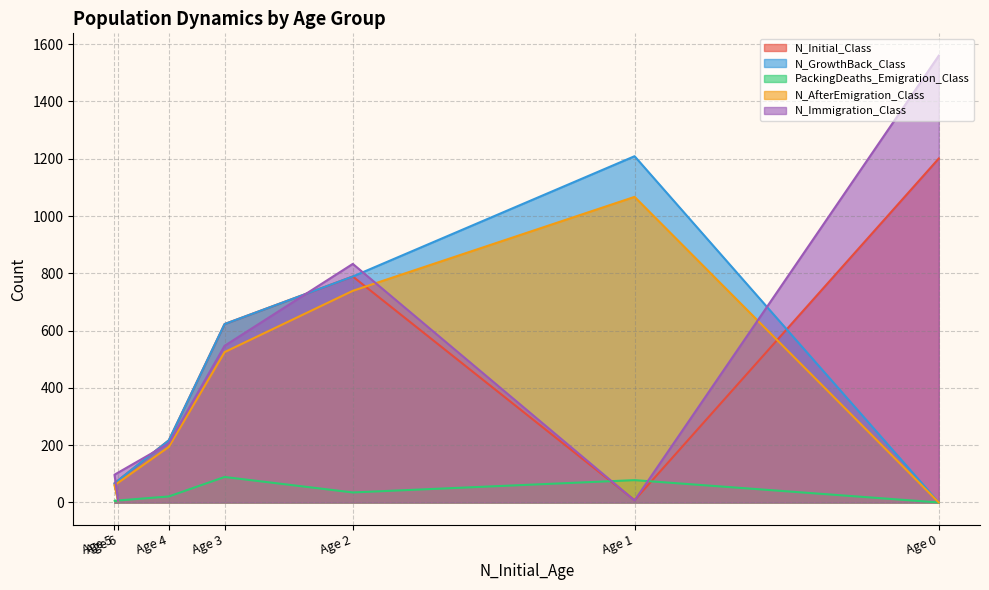

Rank the series by their maximum value, from highest to lowest.

N_Immigration_Class, N_GrowthBack_Class, N_Initial_Class, N_AfterEmigration_Class, PackingDeaths_Emigration_Class